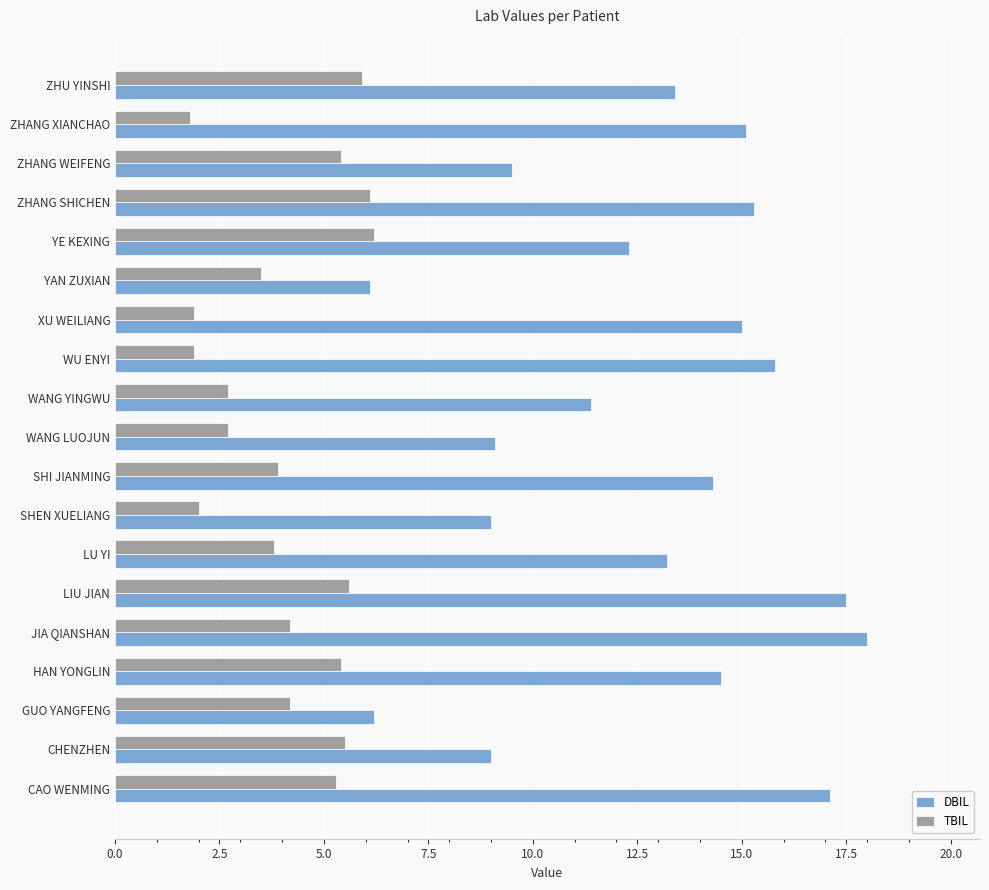

Which series has the widest spread of values?

DBIL